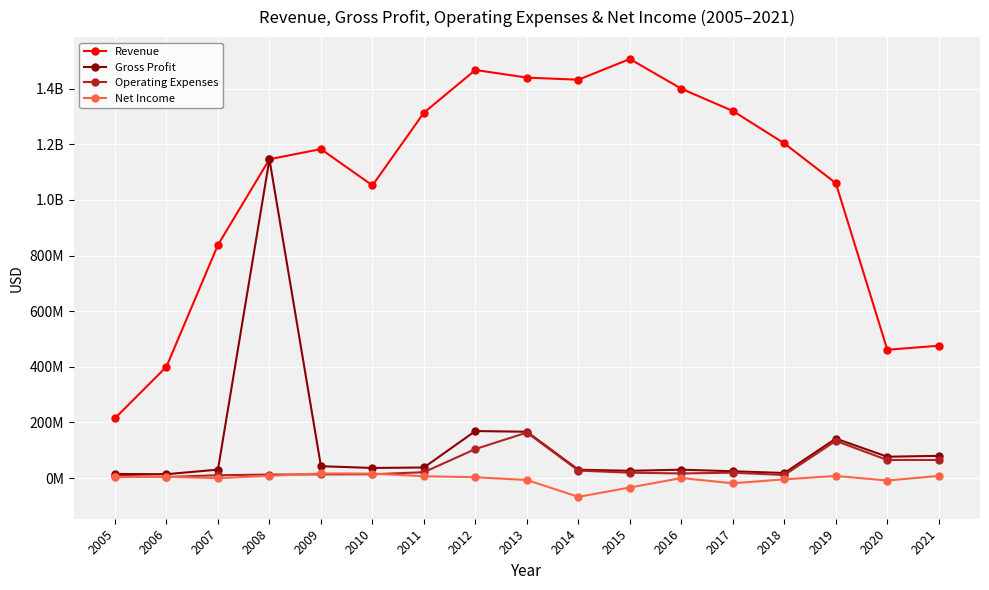

True or false: Net Income has a value of 7727000 at 2019.

True